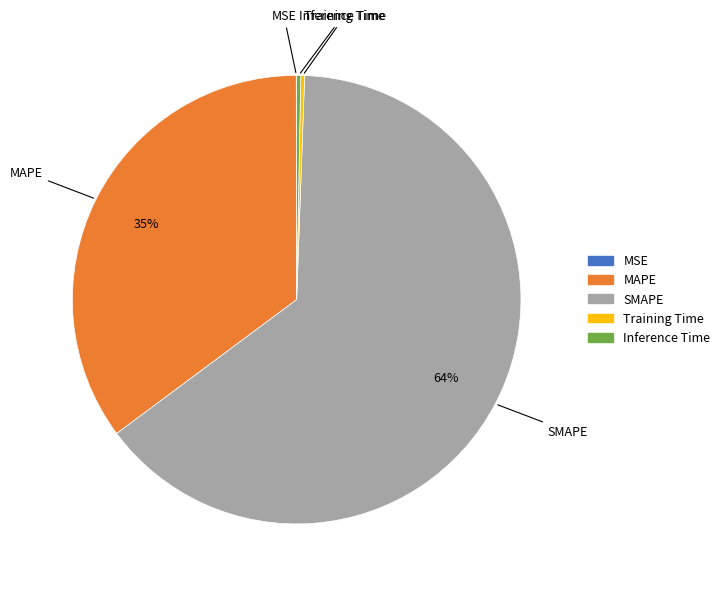

To the nearest percent, what is the average slice percentage?

20%